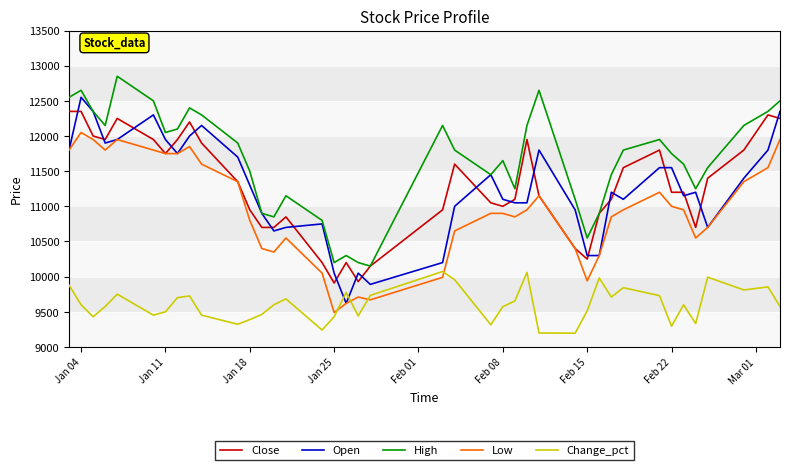

Is this an area chart (filled region under the line)?

No